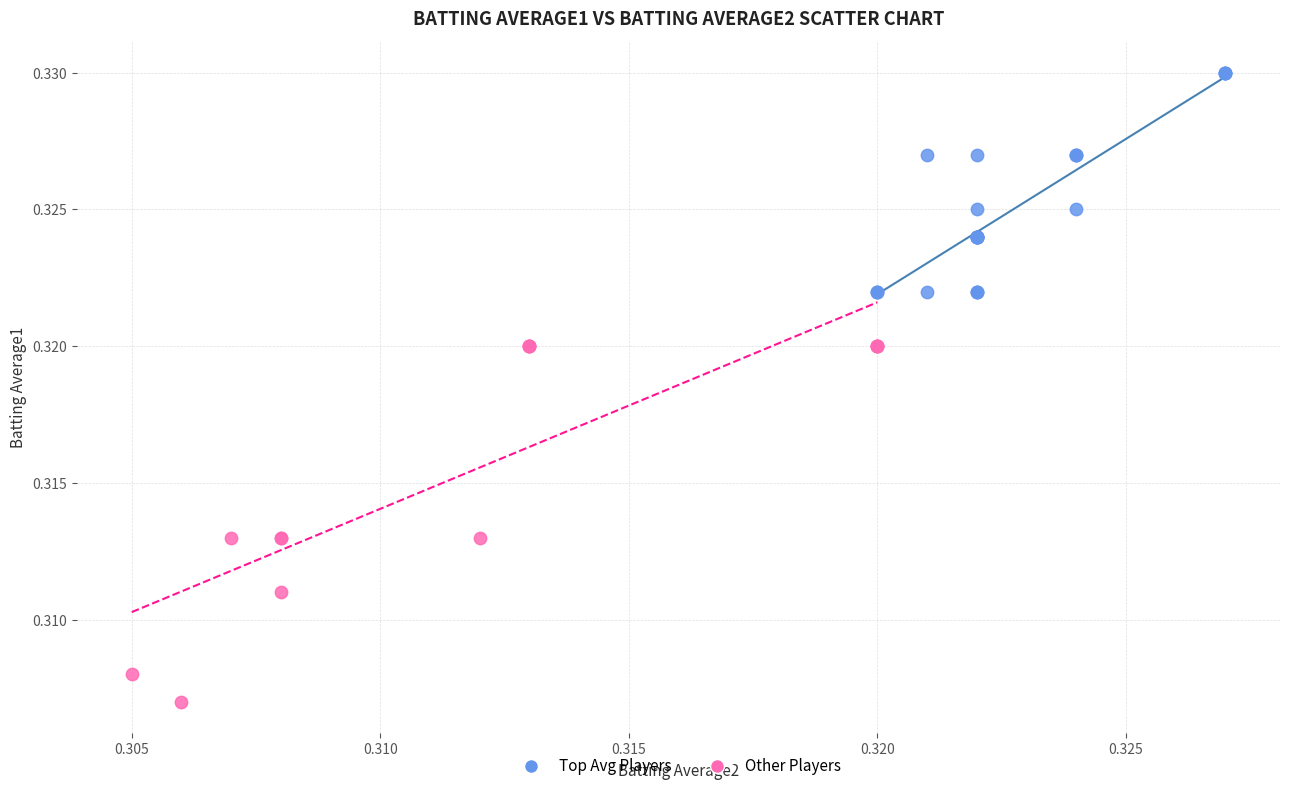

Which series contains the lowest Y value?

Other Players